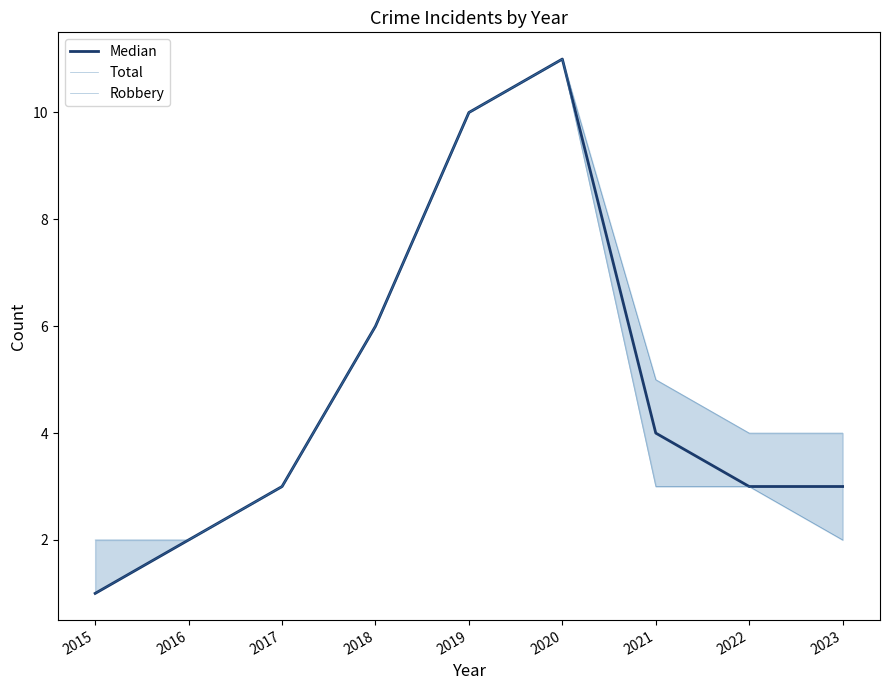

Between 2016 and 2023, which series saw the biggest shift?

Total